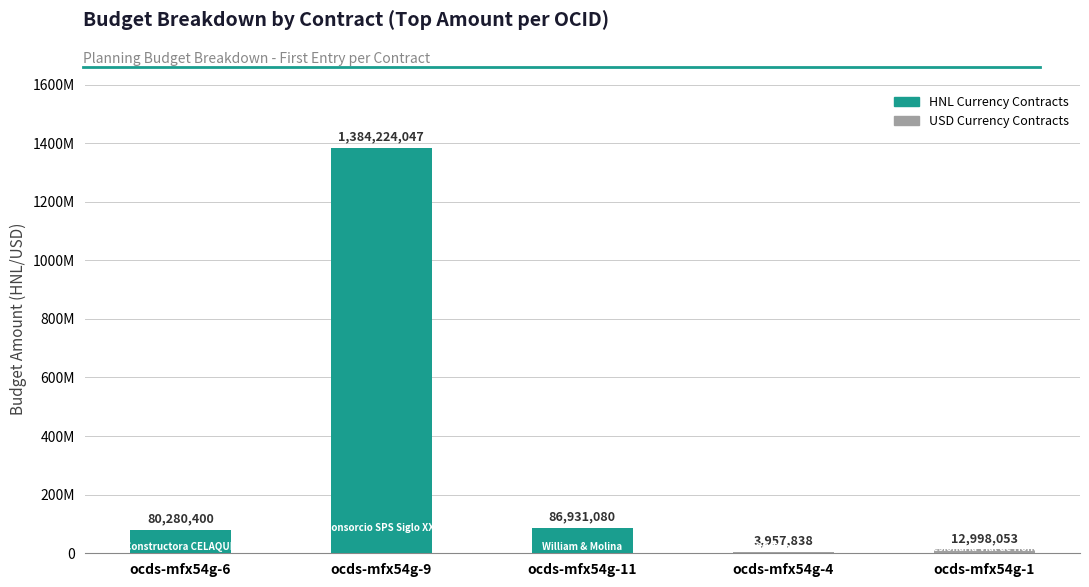

Rank the categories by value from highest to lowest.

ocds-mfx54g-9, ocds-mfx54g-11, ocds-mfx54g-6, ocds-mfx54g-1, ocds-mfx54g-4